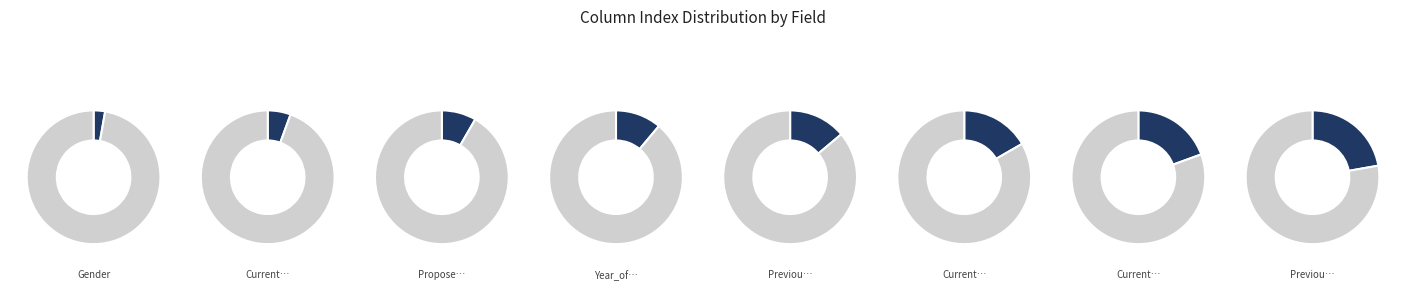

To the nearest percent, what portion does Proposed_YearGrade_1819 represent?

7%